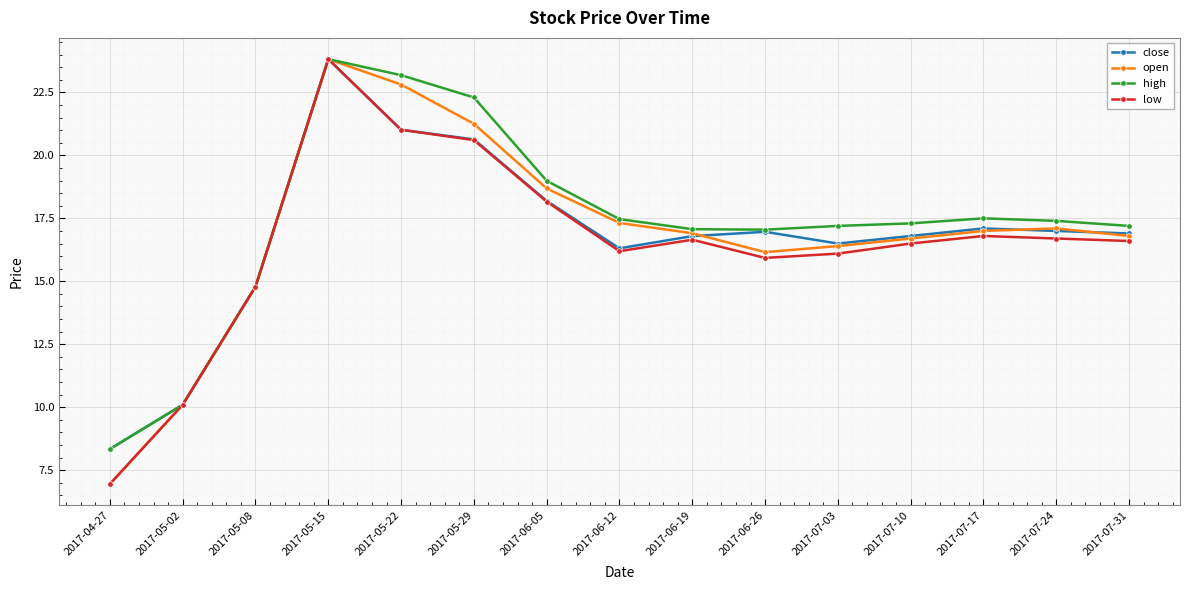

What is the difference between the maximum and minimum values in the low series?

16.9